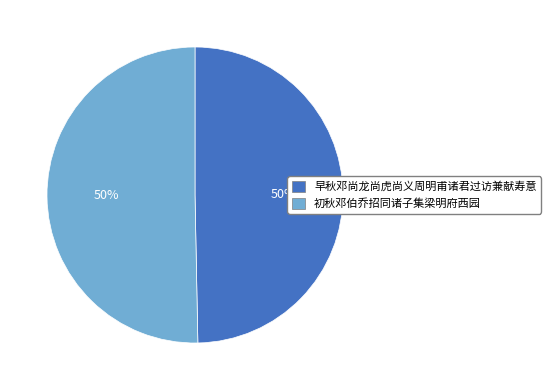

Is the sum of 初秋邓伯乔招同诸子集梁明府西园 and 早秋邓尚龙尚虎尚义周明甫诸君过访兼献寿意 greater than half?

Yes